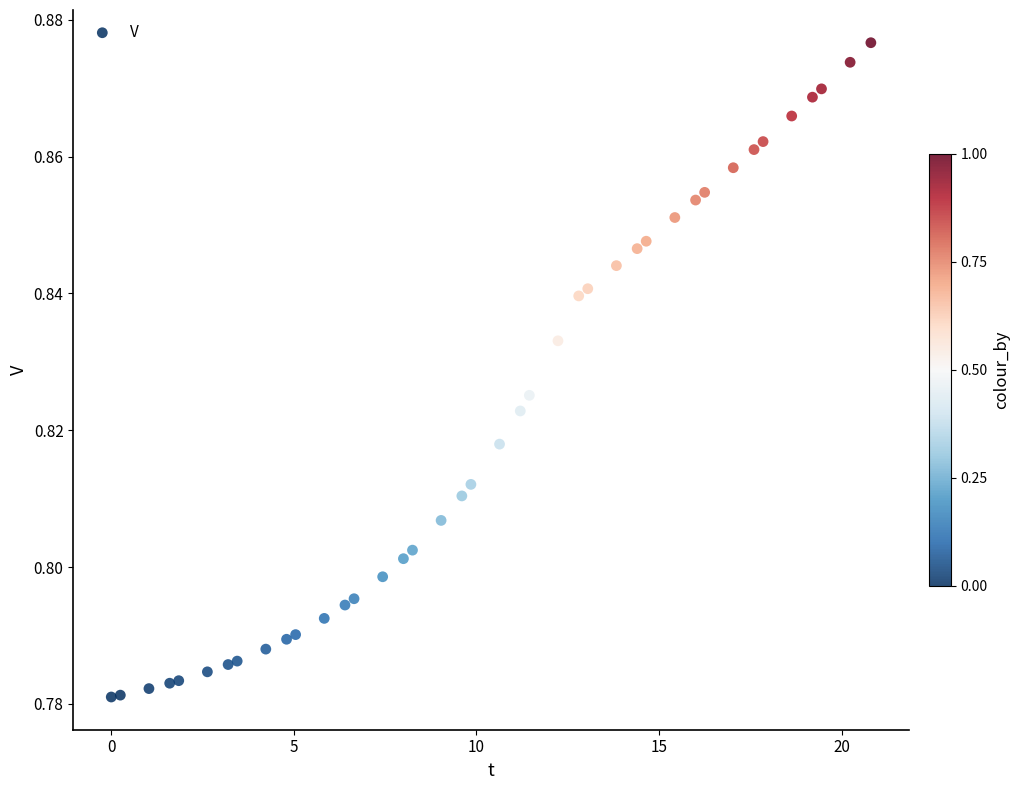

What is the range of X values (max minus min)?

20.8